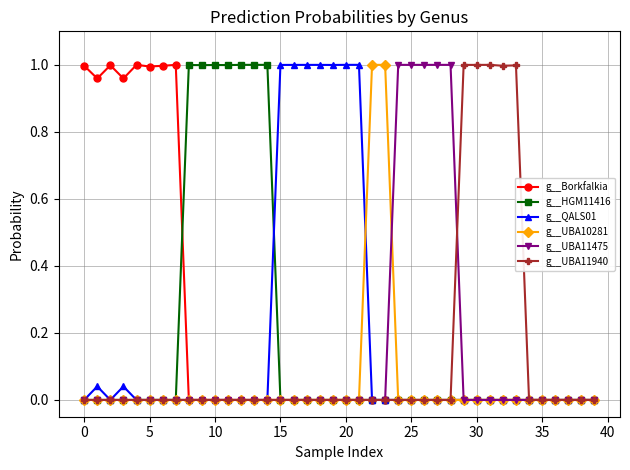

Which series has the largest total across all categories?

g__Borkfalkia